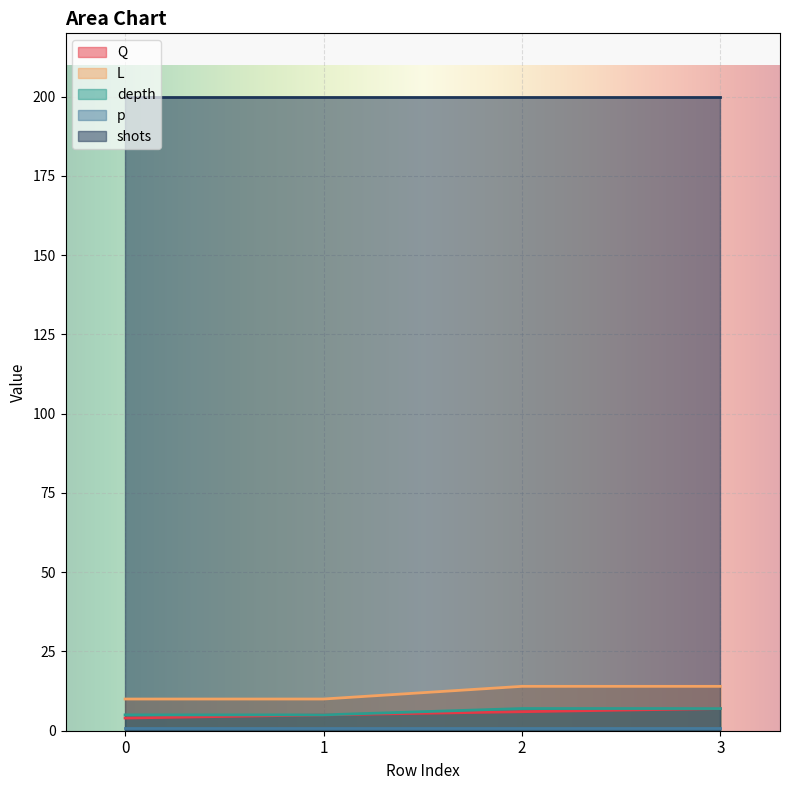

What is the difference between the highest and lowest values at 3?

199.1